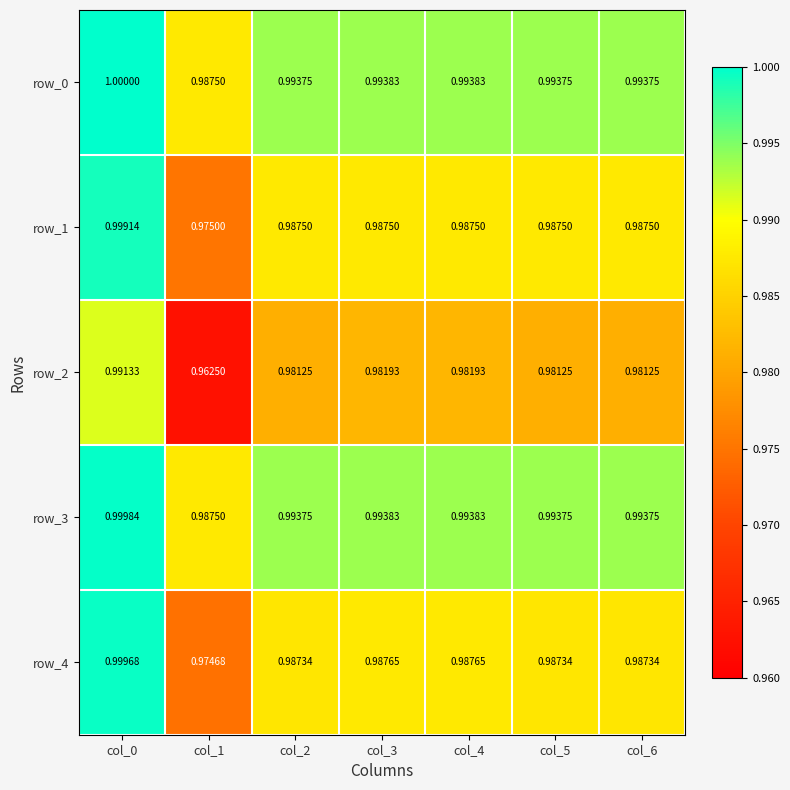

What is the total value across all series at col_1?

4.9